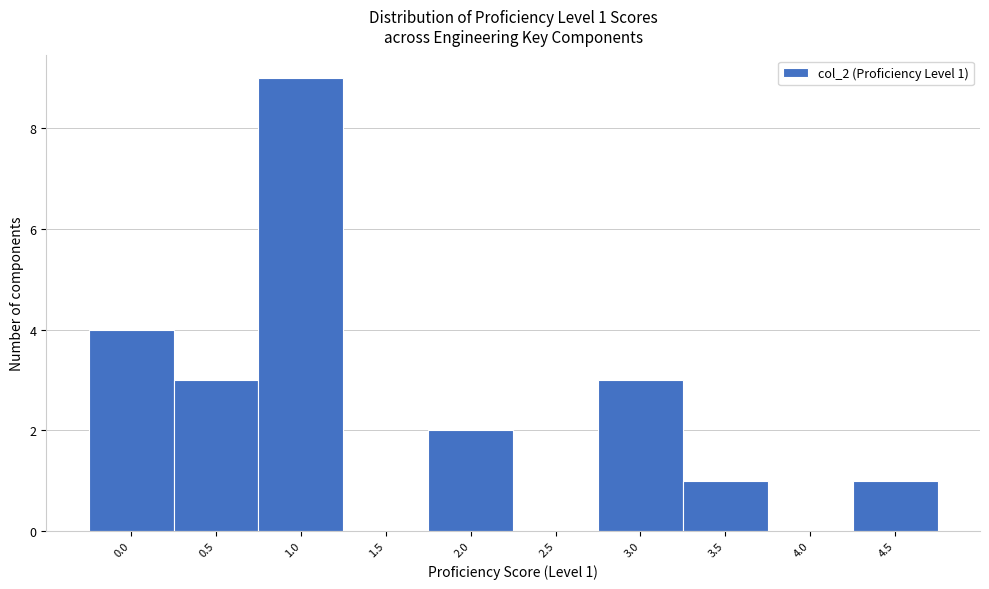

Reading left to right, list all the values displayed in this chart.

0.0=4	0.5=3	1.0=9	1.5=0	2.0=2	2.5=0	3.0=3	3.5=1	4.0=0	4.5=1